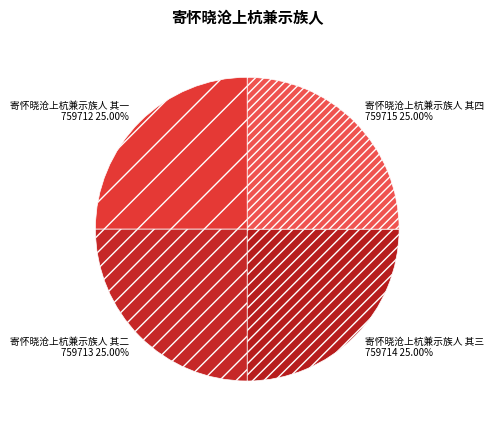

To the nearest percent, what is the combined percentage of 寄怀晓沧上杭兼示族人 其三 and 寄怀晓沧上杭兼示族人 其二?

50%